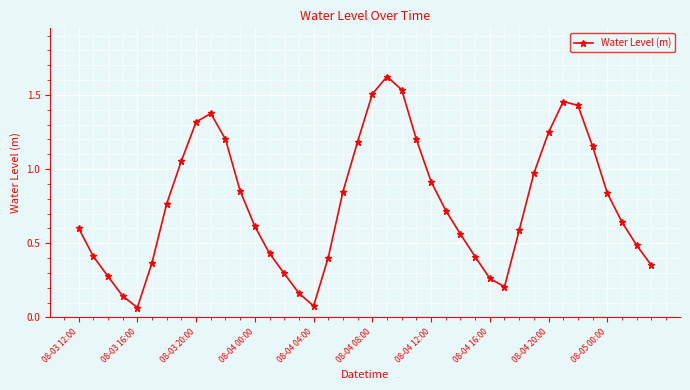

What is the sum of all values?

30.5